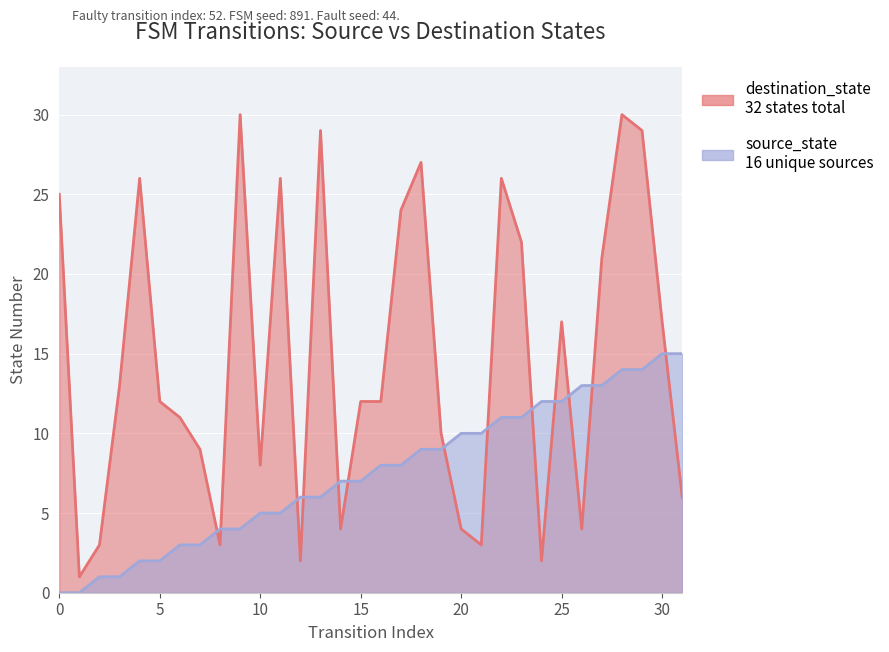

Which series has the largest total across all categories?

destination_state